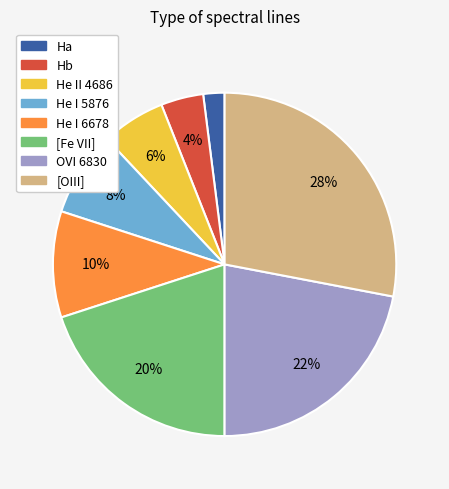

To the nearest percent, what percentage of the pie is Hb?

4%